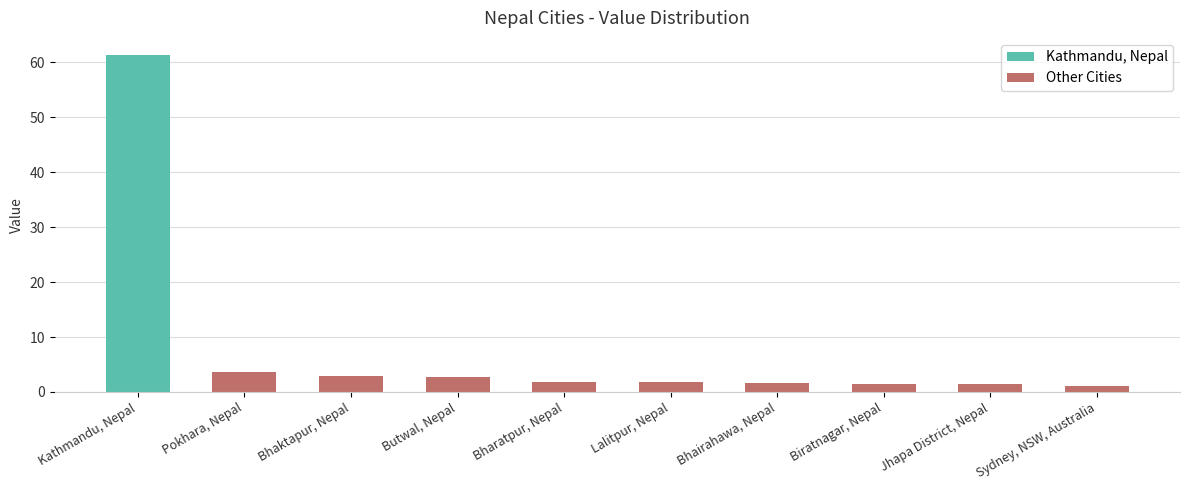

What is the sum of the Other Cities values at Butwal, Nepal and Jhapa District, Nepal?

4.1